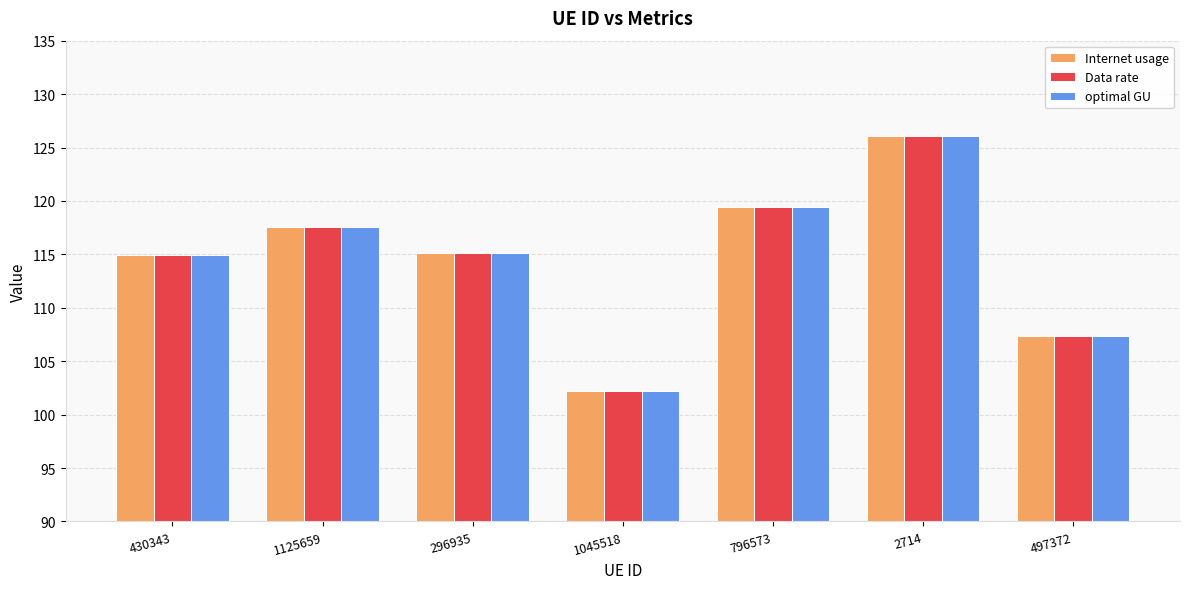

What is the sum of all Data rate values?

802.7